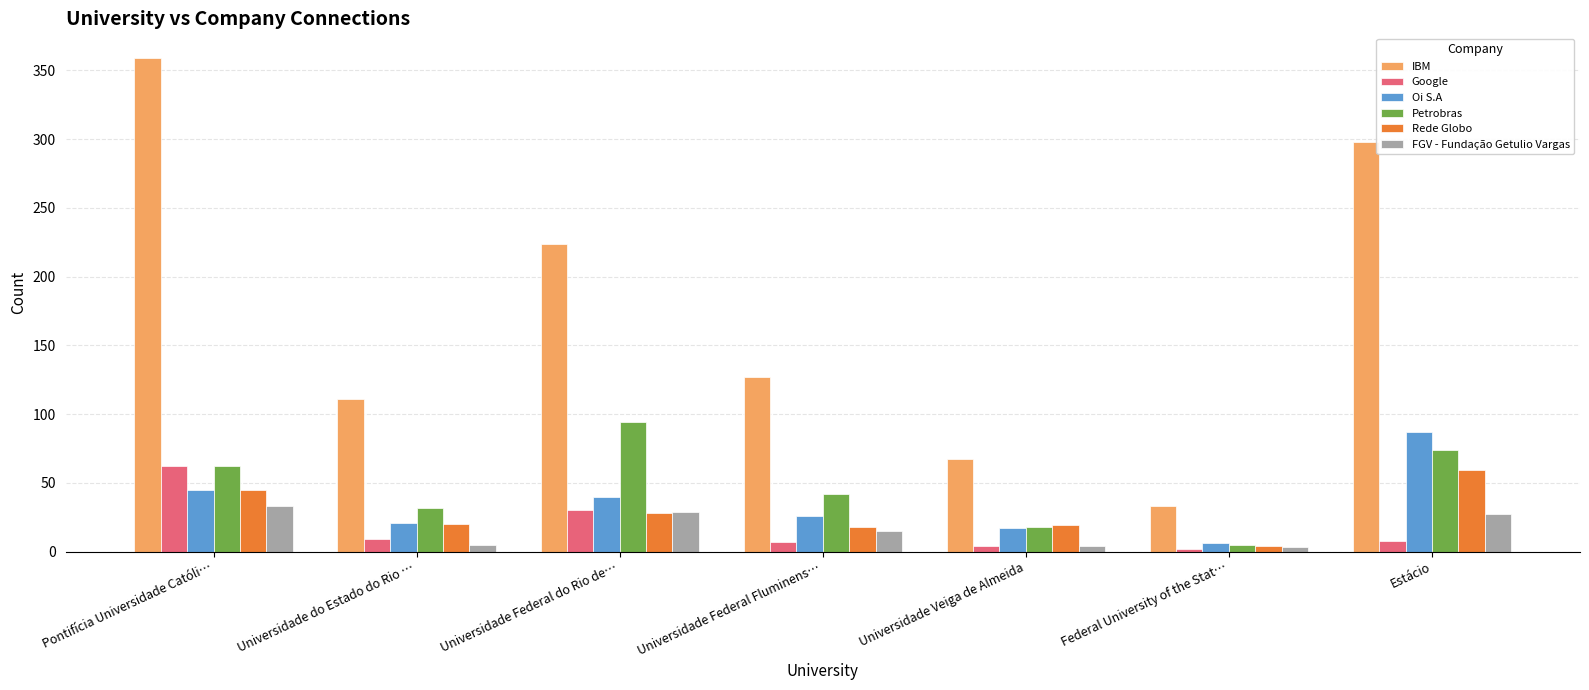

How many categories are shown in the chart?

7